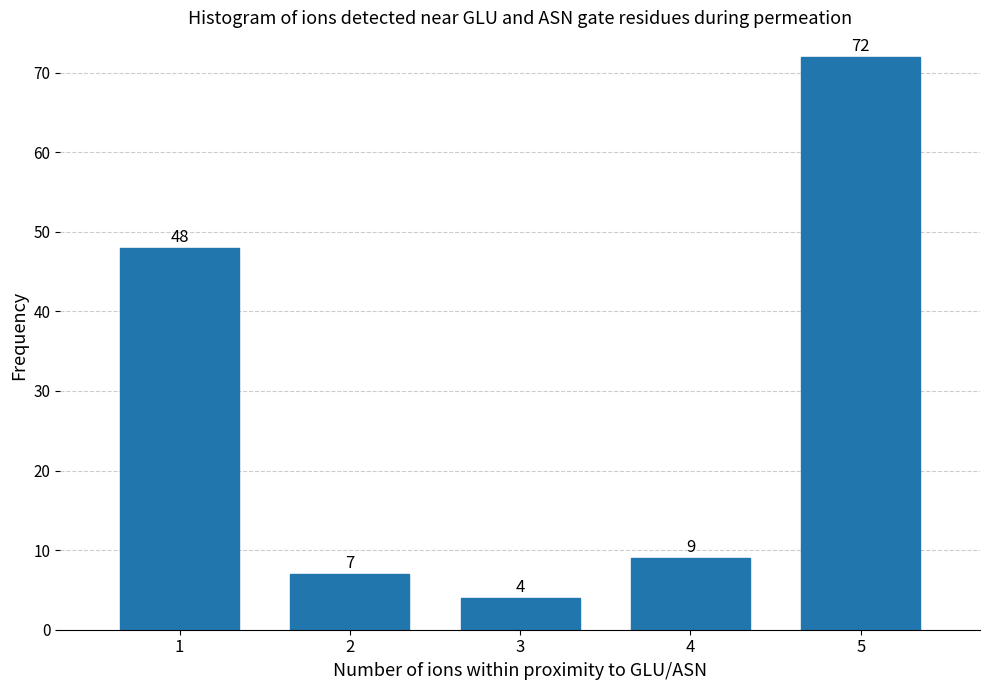

Reading right to left, what are all the values shown in this chart?

72	9	4	7	48